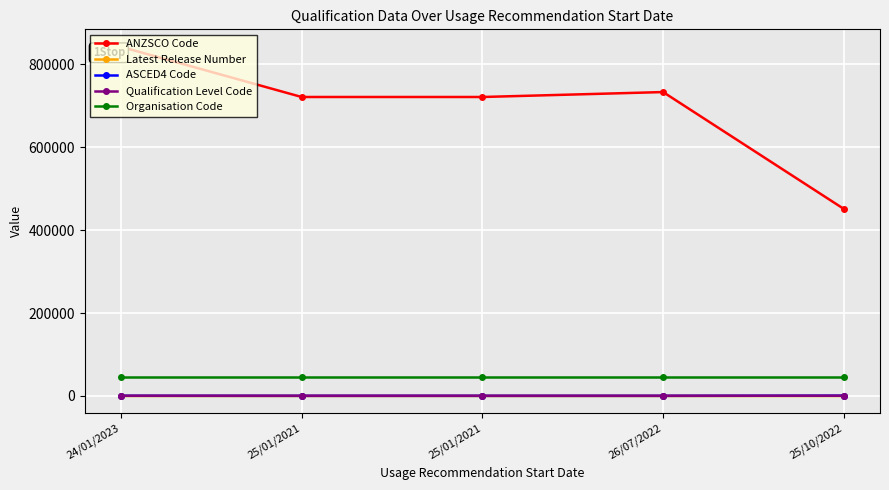

Where does the Qualification Level Code series first go above 514?

25/01/2021